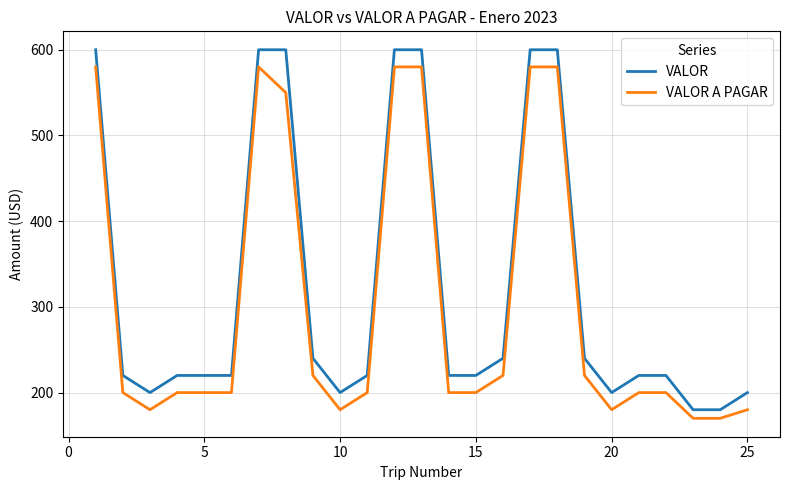

Which series has the largest total across all categories?

VALOR